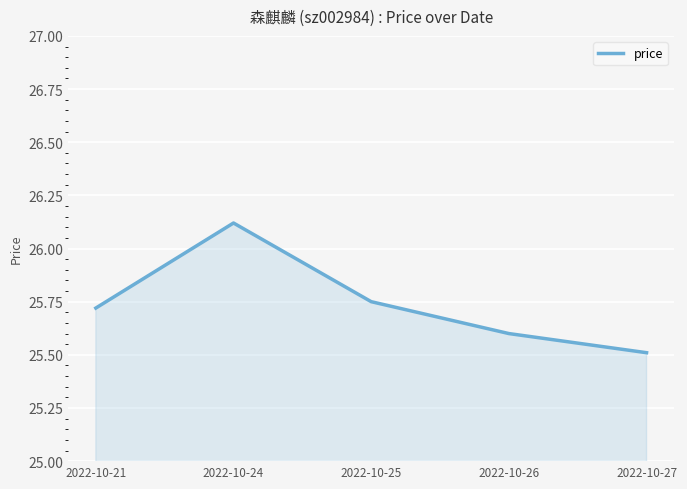

True or false: the data has more than 2 interior local peaks.

False